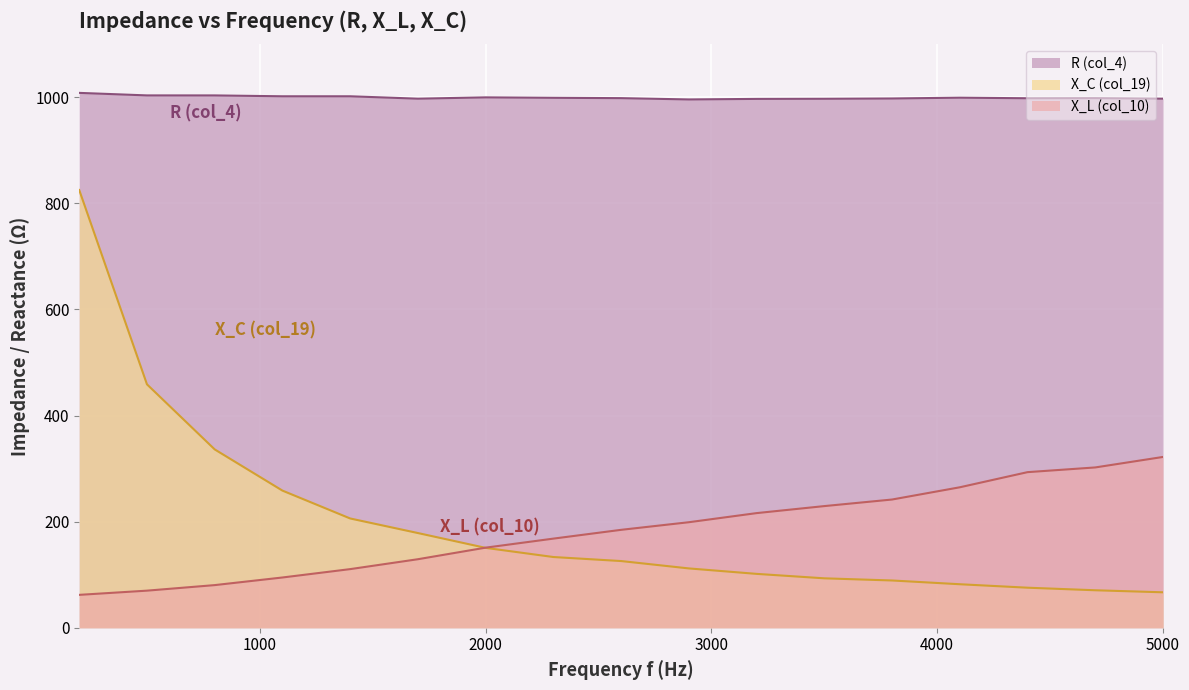

Which series has the largest total across all categories?

R (col_4)